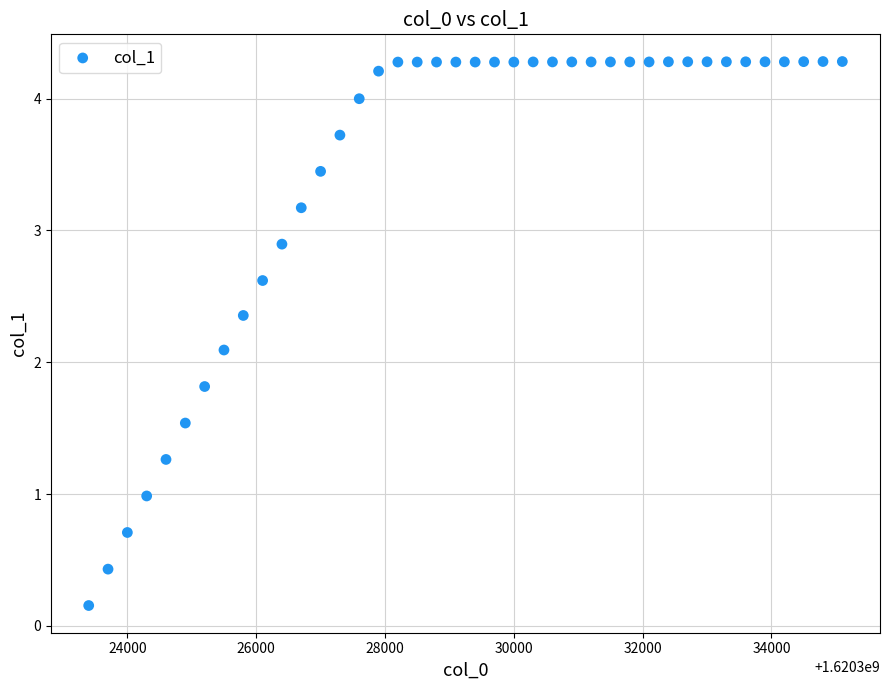

What is the range of Y values (max minus min)?

4.1